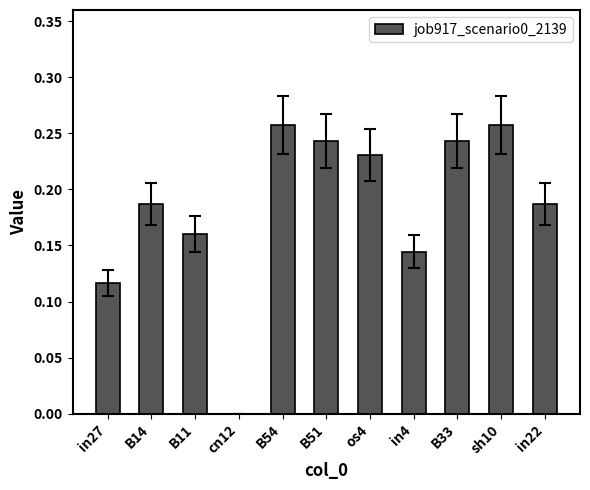

What is the change in value from B11 to os4?

+0.1